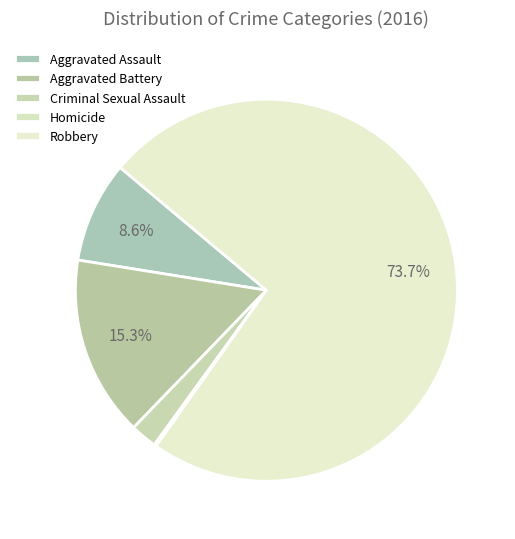

How much of the chart is everything except Aggravated Assault?

91.4%